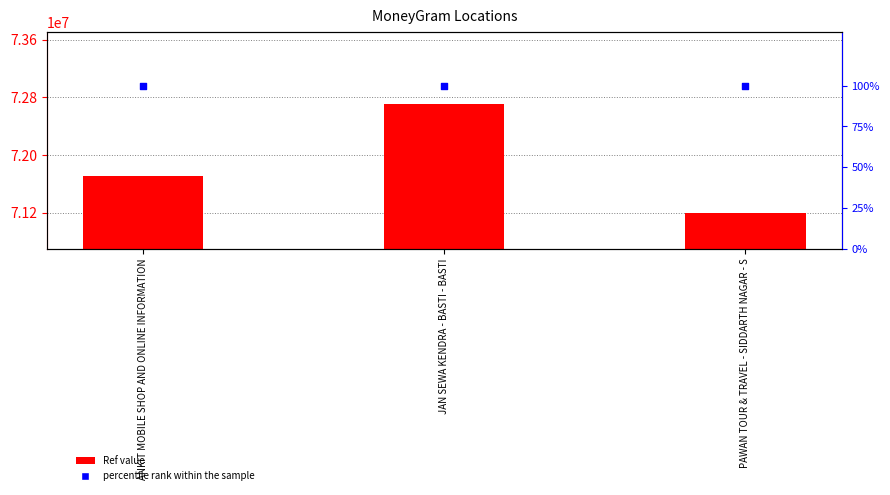

Is the value of Ref value at ANKIT MOBILE SHOP AND ONLINE INFORMATION greater than the value of percentile rank within the sample at ANKIT MOBILE SHOP AND ONLINE INFORMATION?

Yes